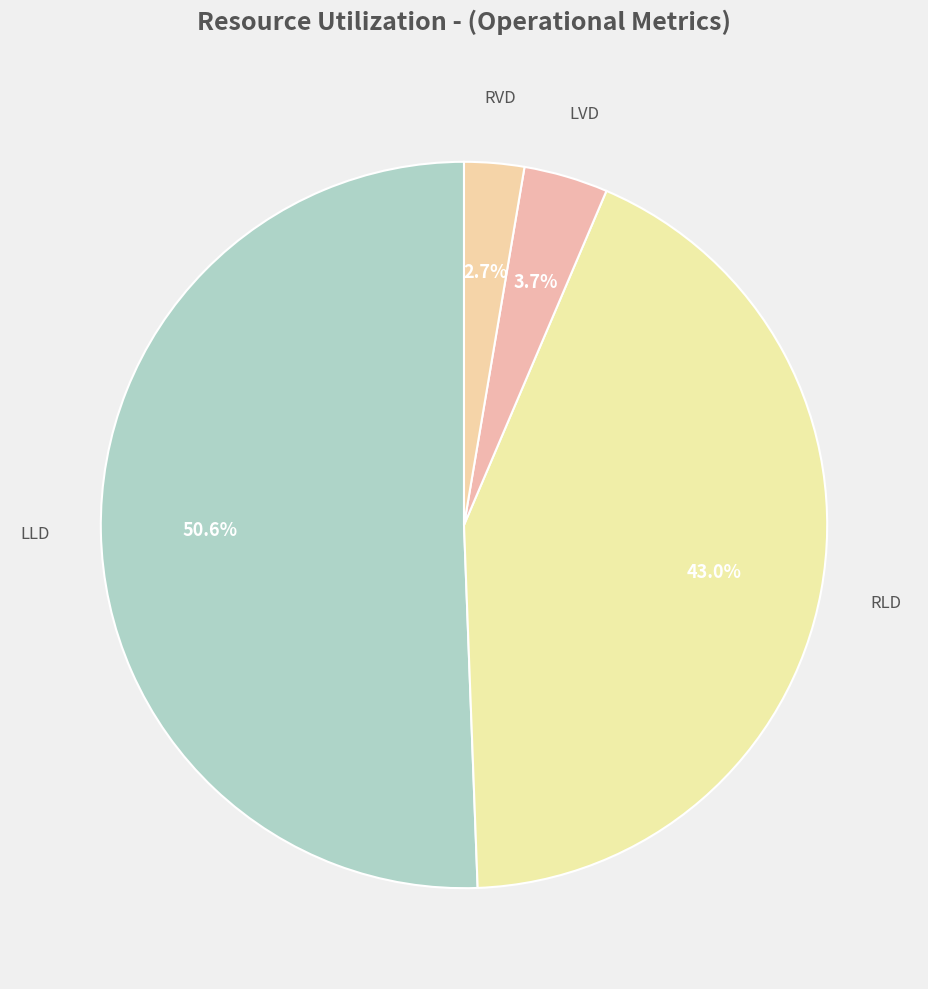

Is it true that LVD is 4% of the pie?

True